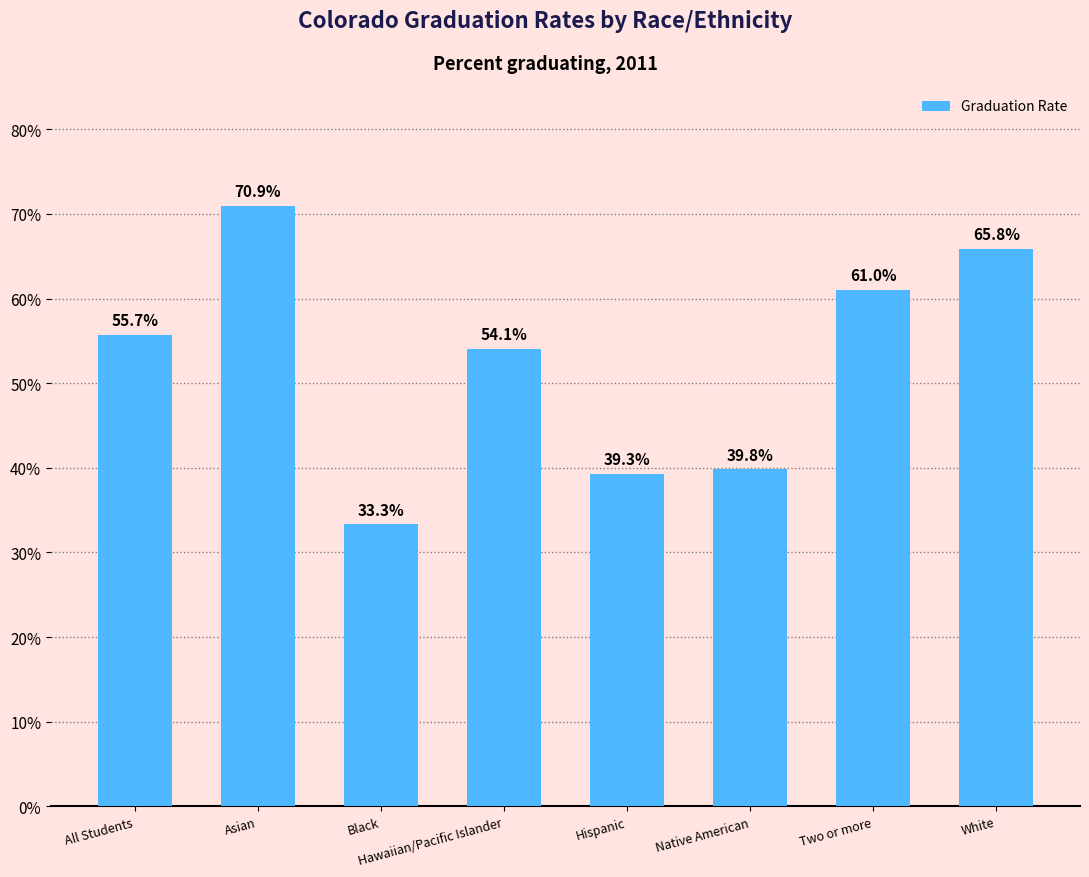

The value at Asian is 0.7. True or false?

True